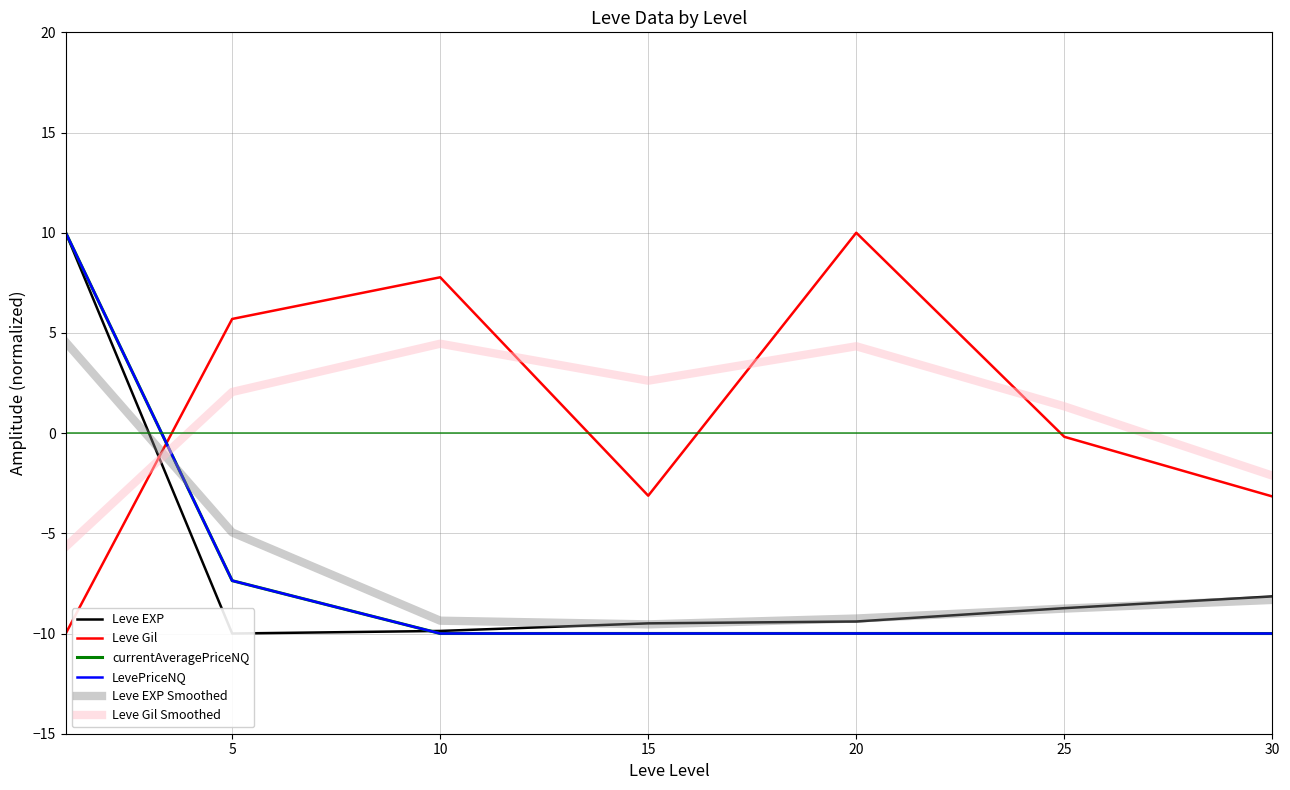

Where is Leve EXP Smoothed nearest to the value -2?

5